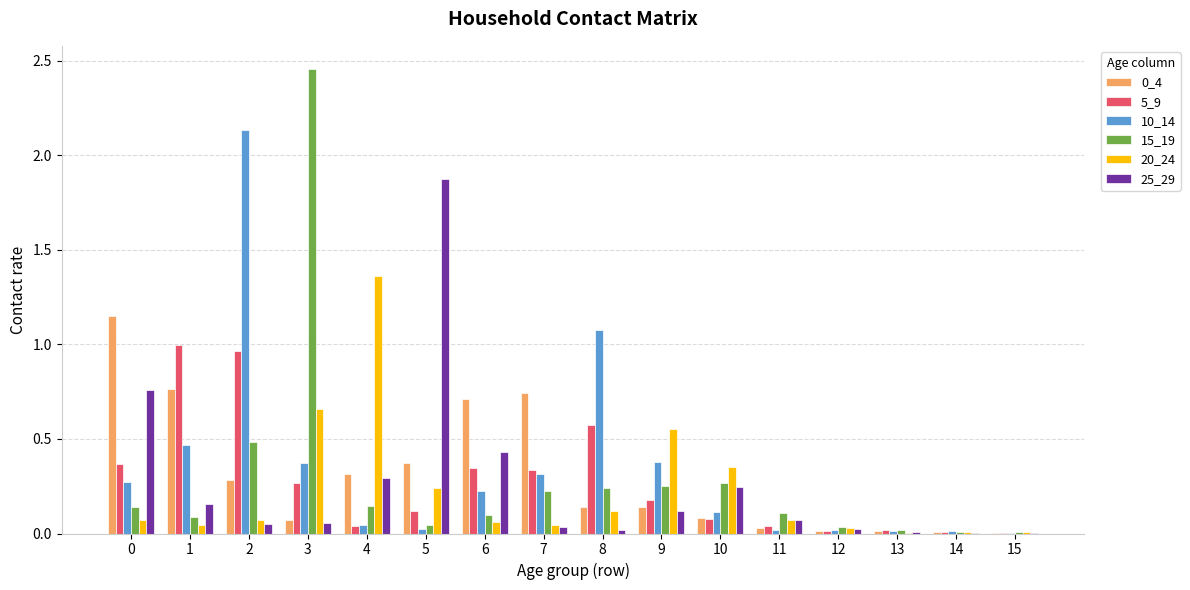

Which label corresponds to the largest value in the chart?

3